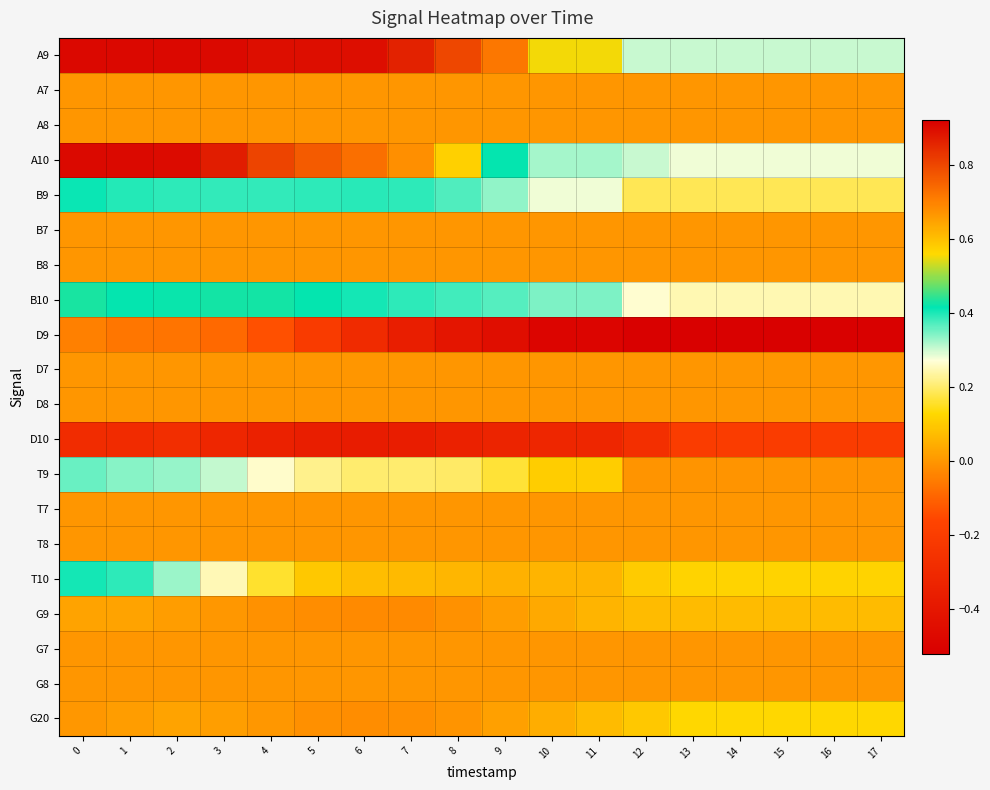

Reading right to left, list all the values displayed in this chart.

A9: 17=0.3	16=0.3	15=0.3	14=0.3	13=0.3	12=0.3	11=0.6	10=0.6	9=0.7	8=0.8	7=0.9	6=0.9	5=0.9	4=0.9	3=0.9	2=0.9	1=0.9	0=0.9
A7: 17=0.0	16=0.0	15=0.0	14=0.0	13=0.0	12=0.0	11=0.0	10=0.0	9=0.0	8=0.0	7=0.0	6=0.0	5=0.0	4=0.0	3=0.0	2=0.0	1=0.0	0=0.0
A8: 17=0.0	16=0.0	15=0.0	14=0.0	13=0.0	12=0.0	11=0.0	10=0.0	9=0.0	8=0.0	7=0.0	6=0.0	5=0.0	4=0.0	3=0.0	2=0.0	1=0.0	0=0.0
A10: 17=0.3	16=0.3	15=0.3	14=0.3	13=0.3	12=0.3	11=0.3	10=0.3	9=0.4	8=0.6	7=0.7	6=0.7	5=0.8	4=0.8	3=0.9	2=0.9	1=0.9	0=0.9
B9: 17=0.2	16=0.2	15=0.2	14=0.2	13=0.2	12=0.2	11=0.3	10=0.3	9=0.3	8=0.4	7=0.4	6=0.4	5=0.4	4=0.4	3=0.4	2=0.4	1=0.4	0=0.4
B7: 17=0.0	16=0.0	15=0.0	14=0.0	13=0.0	12=0.0	11=0.0	10=0.0	9=0.0	8=0.0	7=0.0	6=0.0	5=0.0	4=0.0	3=0.0	2=0.0	1=0.0	0=0.0
B8: 17=0.0	16=0.0	15=0.0	14=0.0	13=0.0	12=0.0	11=0.0	10=0.0	9=0.0	8=0.0	7=0.0	6=0.0	5=0.0	4=0.0	3=0.0	2=0.0	1=0.0	0=0.0
B10: 17=0.2	16=0.2	15=0.2	14=0.2	13=0.2	12=0.3	11=0.3	10=0.3	9=0.4	8=0.4	7=0.4	6=0.4	5=0.4	4=0.4	3=0.4	2=0.4	1=0.4	0=0.4
D9: 17=-0.5	16=-0.5	15=-0.5	14=-0.5	13=-0.5	12=-0.5	11=-0.5	10=-0.5	9=-0.4	8=-0.4	7=-0.4	6=-0.3	5=-0.2	4=-0.1	3=-0.1	2=-0.1	1=-0.1	0=-0.0
D7: 17=0.0	16=0.0	15=0.0	14=0.0	13=0.0	12=0.0	11=0.0	10=0.0	9=0.0	8=0.0	7=0.0	6=0.0	5=0.0	4=0.0	3=0.0	2=0.0	1=0.0	0=0.0
D8: 17=0.0	16=0.0	15=0.0	14=0.0	13=0.0	12=0.0	11=0.0	10=0.0	9=0.0	8=0.0	7=0.0	6=0.0	5=0.0	4=0.0	3=0.0	2=0.0	1=0.0	0=0.0
D10: 17=-0.2	16=-0.2	15=-0.2	14=-0.2	13=-0.2	12=-0.3	11=-0.3	10=-0.3	9=-0.3	8=-0.3	7=-0.4	6=-0.4	5=-0.4	4=-0.3	3=-0.3	2=-0.3	1=-0.3	0=-0.3
T9: 17=-0.0	16=-0.0	15=-0.0	14=-0.0	13=-0.0	12=-0.0	11=0.1	10=0.1	9=0.2	8=0.2	7=0.2	6=0.2	5=0.2	4=0.3	3=0.3	2=0.3	1=0.3	0=0.4
T7: 17=0.0	16=0.0	15=0.0	14=0.0	13=0.0	12=0.0	11=0.0	10=0.0	9=0.0	8=0.0	7=0.0	6=0.0	5=0.0	4=0.0	3=0.0	2=0.0	1=0.0	0=0.0
T8: 17=0.0	16=0.0	15=0.0	14=0.0	13=0.0	12=0.0	11=0.0	10=0.0	9=0.0	8=0.0	7=0.0	6=0.0	5=0.0	4=0.0	3=0.0	2=0.0	1=0.0	0=0.0
T10: 17=0.1	16=0.1	15=0.1	14=0.1	13=0.1	12=0.1	11=0.1	10=0.1	9=0.1	8=0.1	7=0.1	6=0.1	5=0.1	4=0.2	3=0.2	2=0.3	1=0.4	0=0.4
G9: 17=0.1	16=0.1	15=0.1	14=0.1	13=0.1	12=0.1	11=0.1	10=0.0	9=0.0	8=-0.0	7=-0.0	6=-0.0	5=-0.0	4=-0.0	3=0.0	2=0.0	1=0.0	0=0.0
G7: 17=0.0	16=0.0	15=0.0	14=0.0	13=0.0	12=0.0	11=0.0	10=0.0	9=0.0	8=0.0	7=0.0	6=0.0	5=0.0	4=0.0	3=0.0	2=0.0	1=0.0	0=0.0
G8: 17=0.0	16=0.0	15=0.0	14=0.0	13=0.0	12=0.0	11=0.0	10=0.0	9=0.0	8=0.0	7=0.0	6=0.0	5=0.0	4=0.0	3=0.0	2=0.0	1=0.0	0=0.0
G20: 17=0.1	16=0.1	15=0.1	14=0.1	13=0.1	12=0.1	11=0.1	10=0.0	9=0.0	8=-0.0	7=-0.0	6=-0.0	5=-0.0	4=0.0	3=0.0	2=0.0	1=0.0	0=0.0